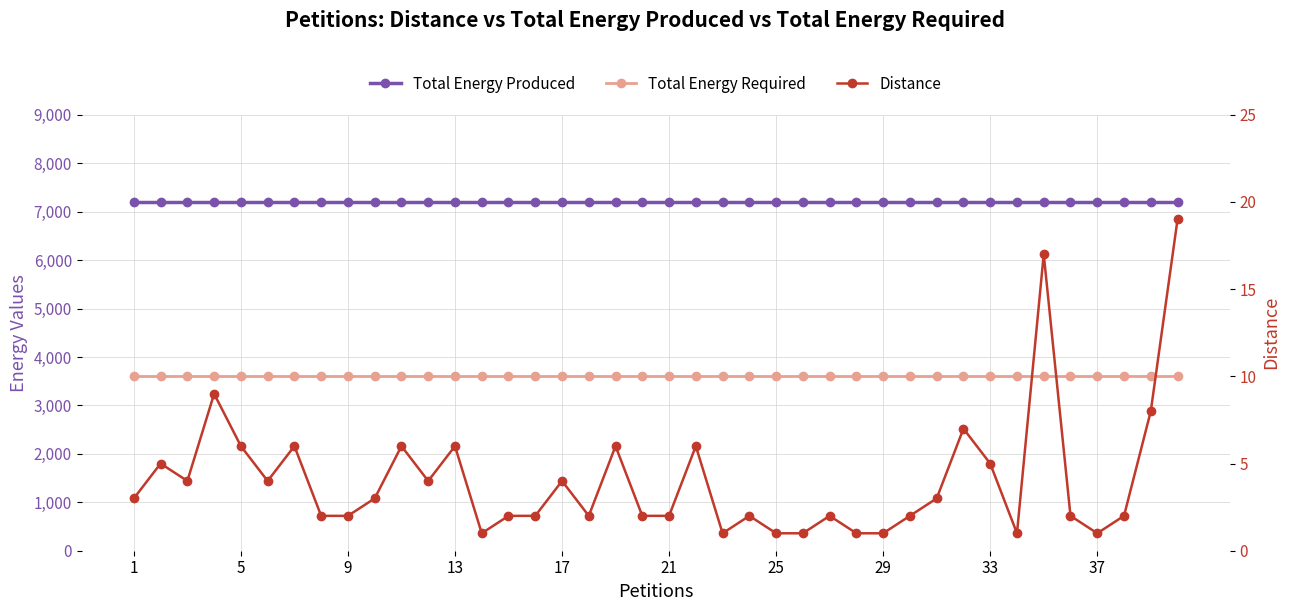

What is the lowest value of the Total Energy Required series?

3599